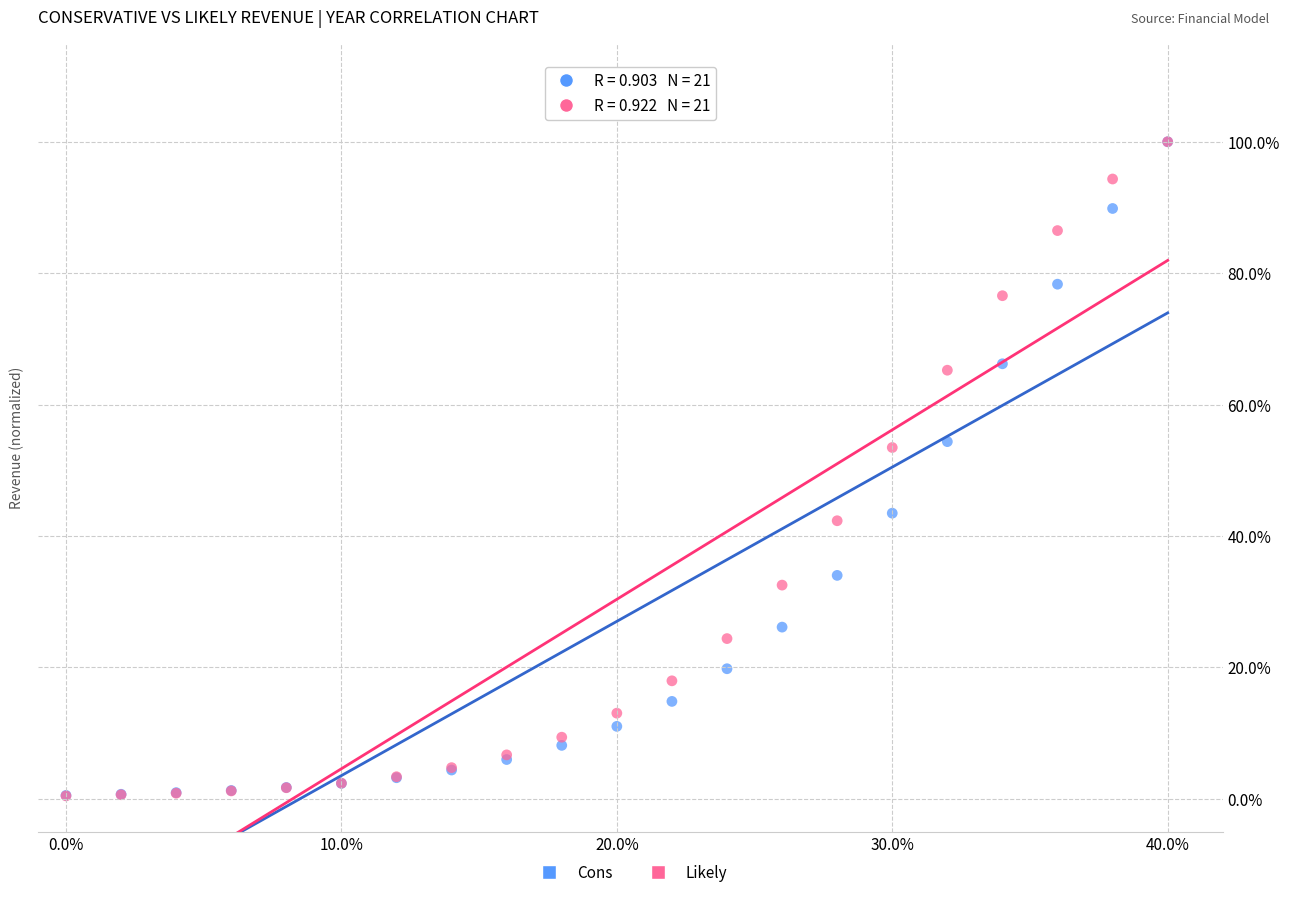

Which series has the largest Y range (max minus min)?

Likely